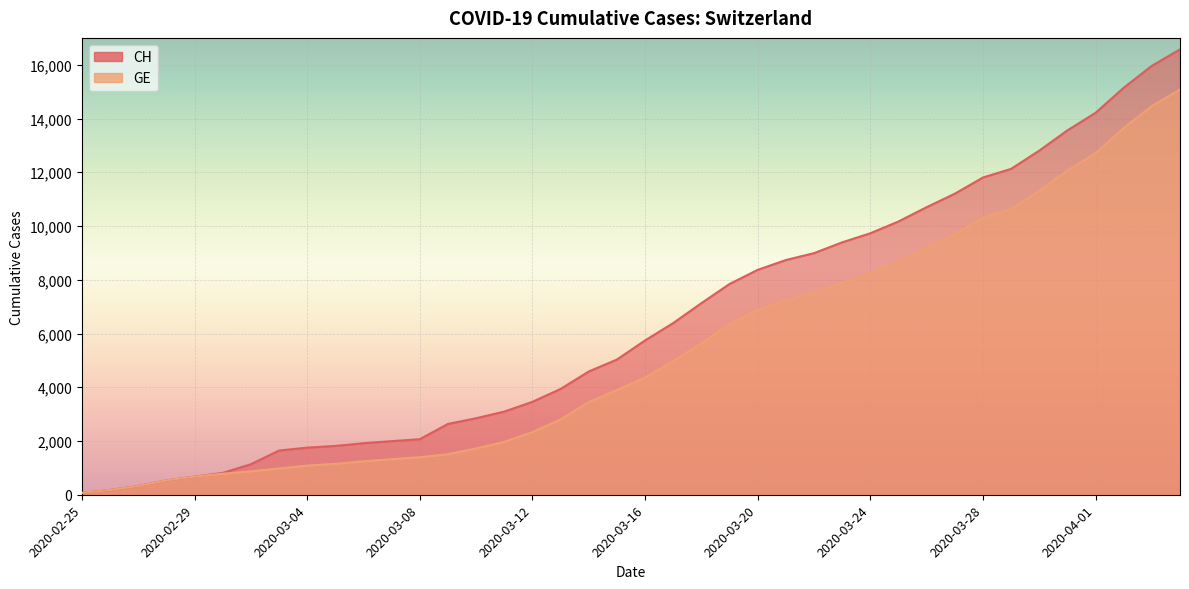

Rank the series at 2020-03-11 from highest to lowest value.

CH, GE